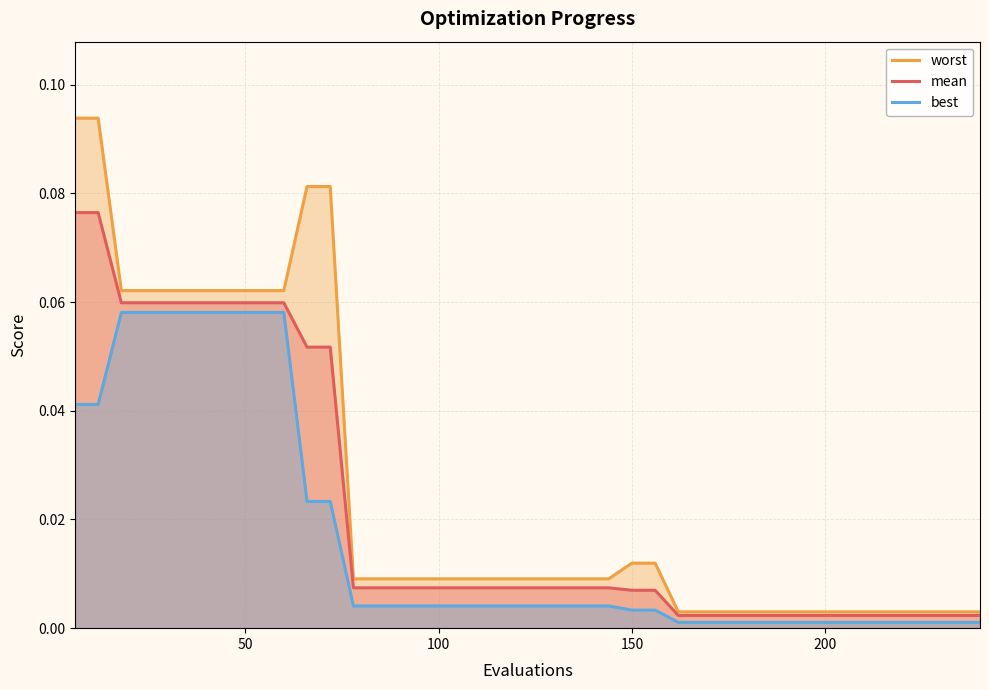

Rank the series by their maximum value, from lowest to highest.

best, mean, worst